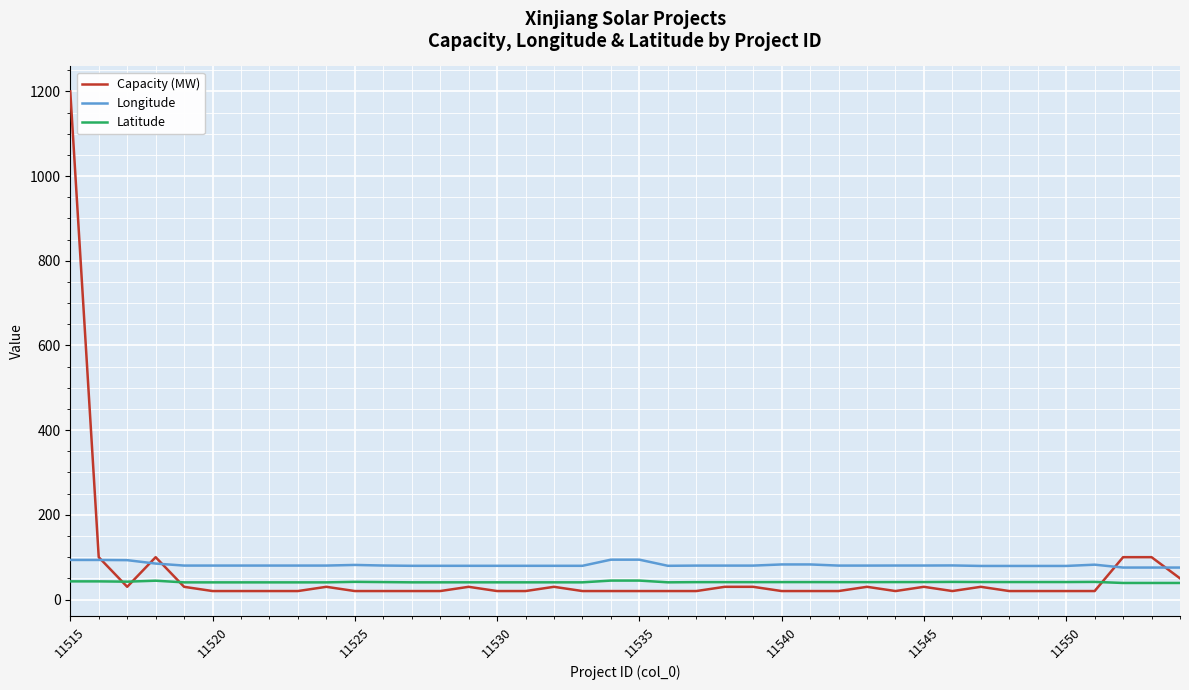

Which series has the largest range (max minus min)?

Capacity (MW)